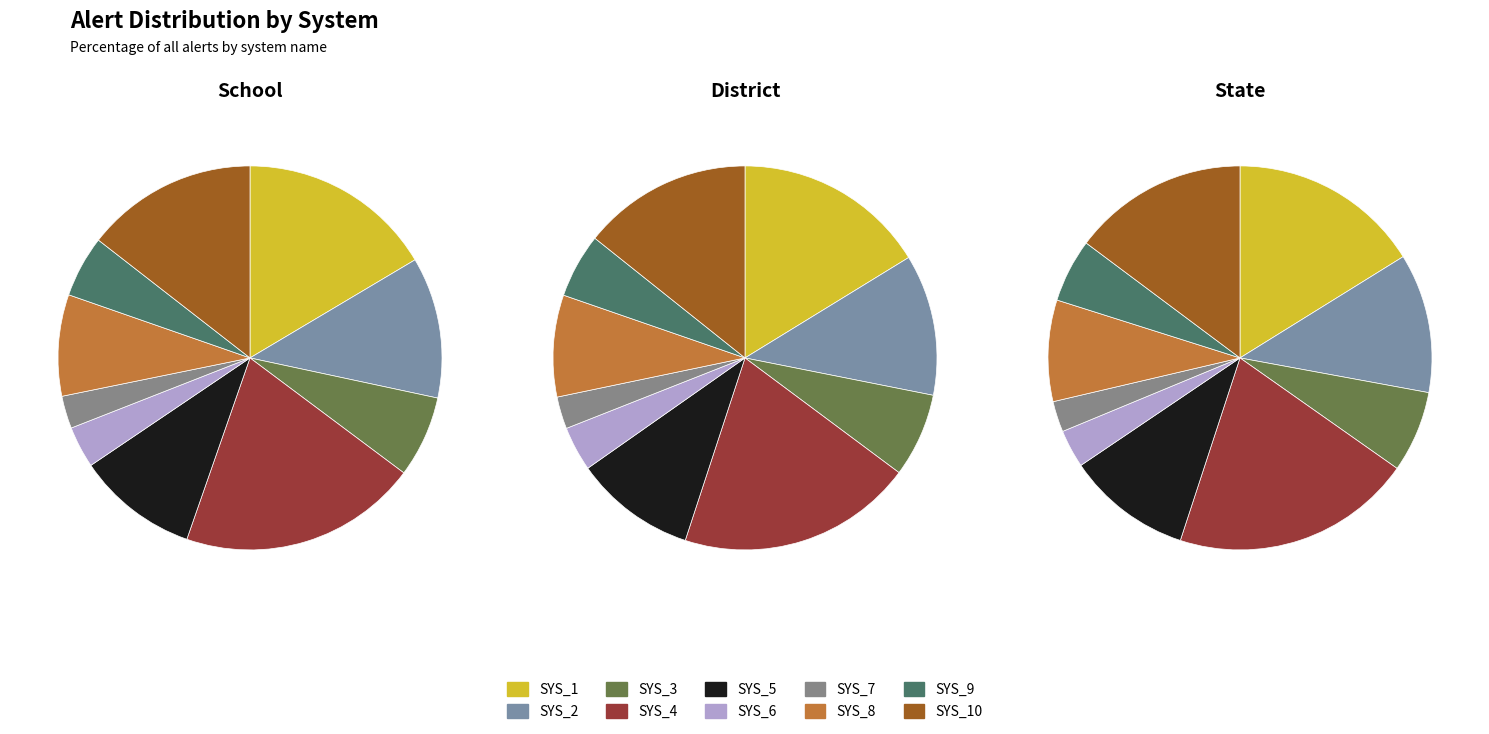

To the nearest percent, what is the difference between the largest and smallest slice percentages?

17%